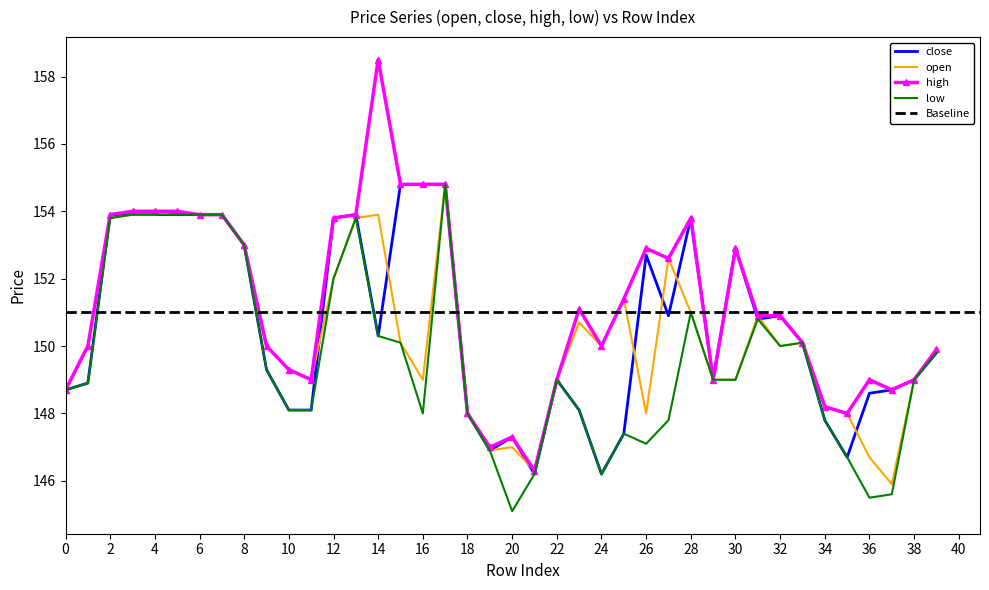

Reading left to right, extract all data points from this chart.

close: 0=148.7	1=148.9	2=153.9	3=153.9	4=153.9	5=153.9	6=153.9	7=153.9	8=153.0	9=149.3	10=148.1	11=148.1	12=153.8	13=153.9	14=150.3	15=154.8	16=154.8	17=154.8	18=148.0	19=146.9	20=147.3	21=146.2	22=149.0	23=148.1	24=146.2	25=147.4	26=152.7	27=150.9	28=153.8	29=149.0	30=152.9	31=150.8	32=150.9	33=150.1	34=147.8	35=146.7	36=148.6	37=148.7	38=149.0	39=149.8
open: 0=148.7	1=150.0	2=153.8	3=153.9	4=153.9	5=154.0	6=153.9	7=153.9	8=153.0	9=150.0	10=149.3	11=149.0	12=152.0	13=153.8	14=153.9	15=150.1	16=149.0	17=154.8	18=148.0	19=146.9	20=147.0	21=146.3	22=149.0	23=150.7	24=150.0	25=151.4	26=148.0	27=152.6	28=151.0	29=149.0	30=149.0	31=150.9	32=150.0	33=150.1	34=148.2	35=148.0	36=146.7	37=145.9	38=149.0	39=149.9
high: 0=148.7	1=150.0	2=153.9	3=154.0	4=154.0	5=154.0	6=153.9	7=153.9	8=153.0	9=150.0	10=149.3	11=149.0	12=153.8	13=153.9	14=158.5	15=154.8	16=154.8	17=154.8	18=148.0	19=147.0	20=147.3	21=146.3	22=149.0	23=151.1	24=150.0	25=151.4	26=152.9	27=152.6	28=153.8	29=149.0	30=152.9	31=150.9	32=150.9	33=150.1	34=148.2	35=148.0	36=149.0	37=148.7	38=149.0	39=149.9
low: 0=148.7	1=148.9	2=153.8	3=153.9	4=153.9	5=153.9	6=153.9	7=153.9	8=153.0	9=149.3	10=148.1	11=148.1	12=152.0	13=153.8	14=150.3	15=150.1	16=148.0	17=154.8	18=148.0	19=146.9	20=145.1	21=146.2	22=149.0	23=148.1	24=146.2	25=147.4	26=147.1	27=147.8	28=151.0	29=149.0	30=149.0	31=150.8	32=150.0	33=150.1	34=147.8	35=146.7	36=145.5	37=145.6	38=149.0	39=149.8